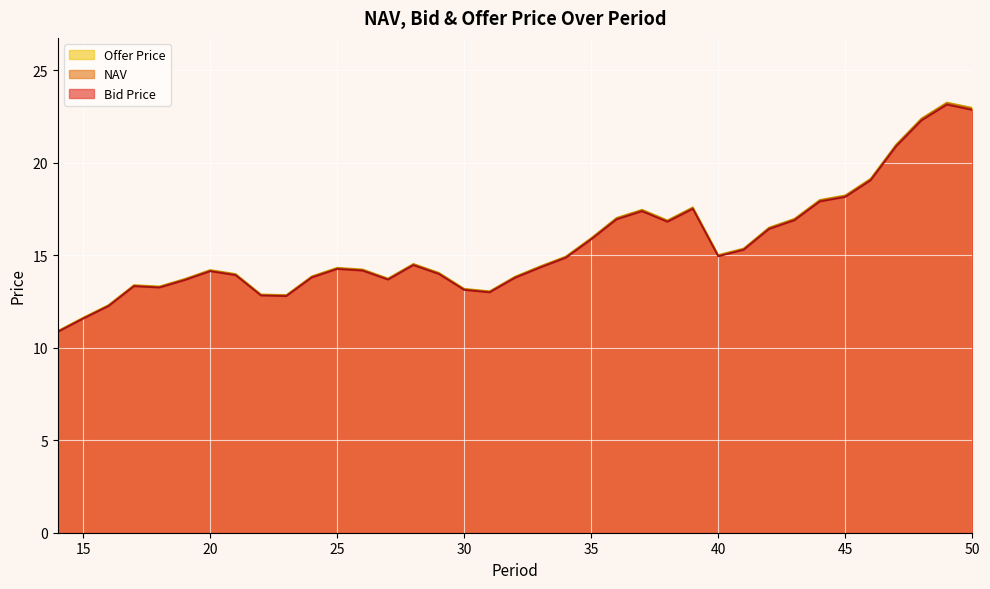

Between 34 and 43, which series saw the biggest shift?

Offer Price